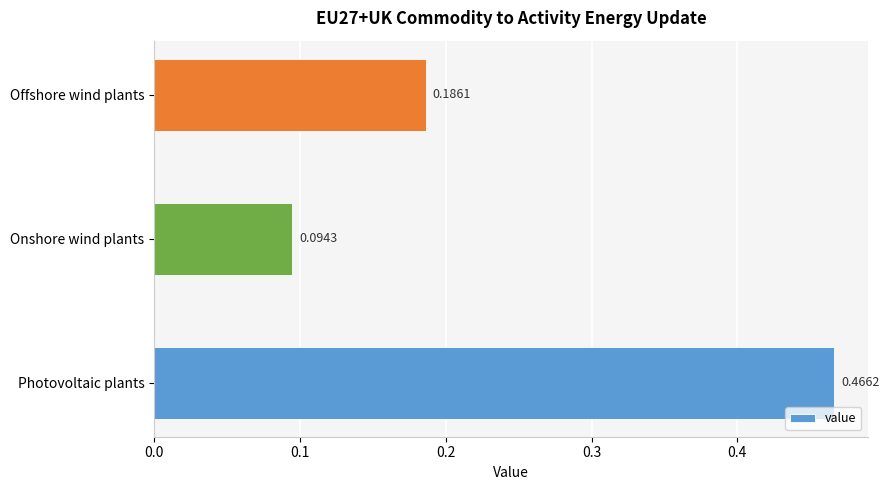

Between Onshore wind plants and Offshore wind plants, which is larger?

Offshore wind plants